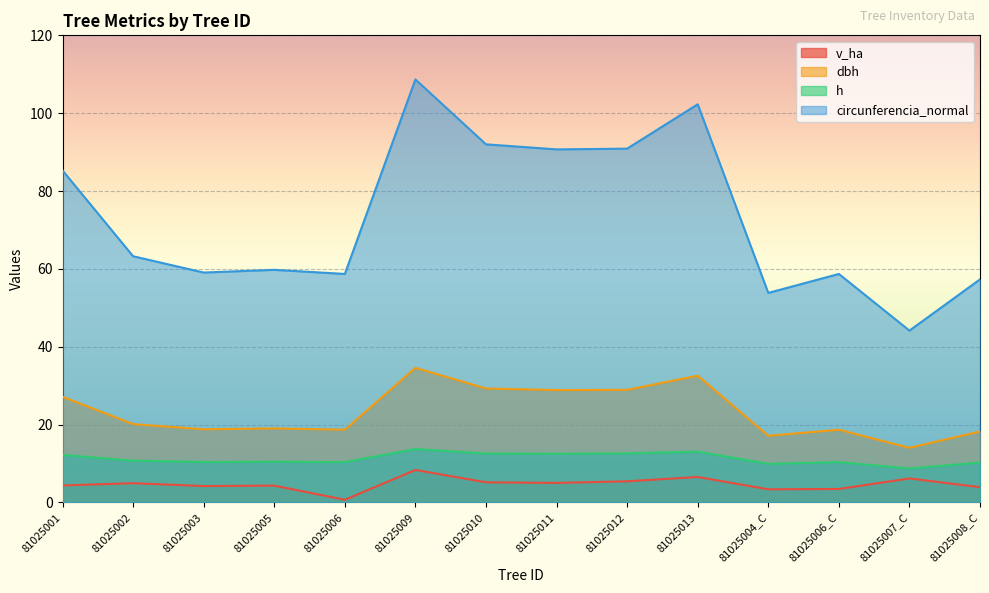

Where is the first local maximum for v_ha?

81025002